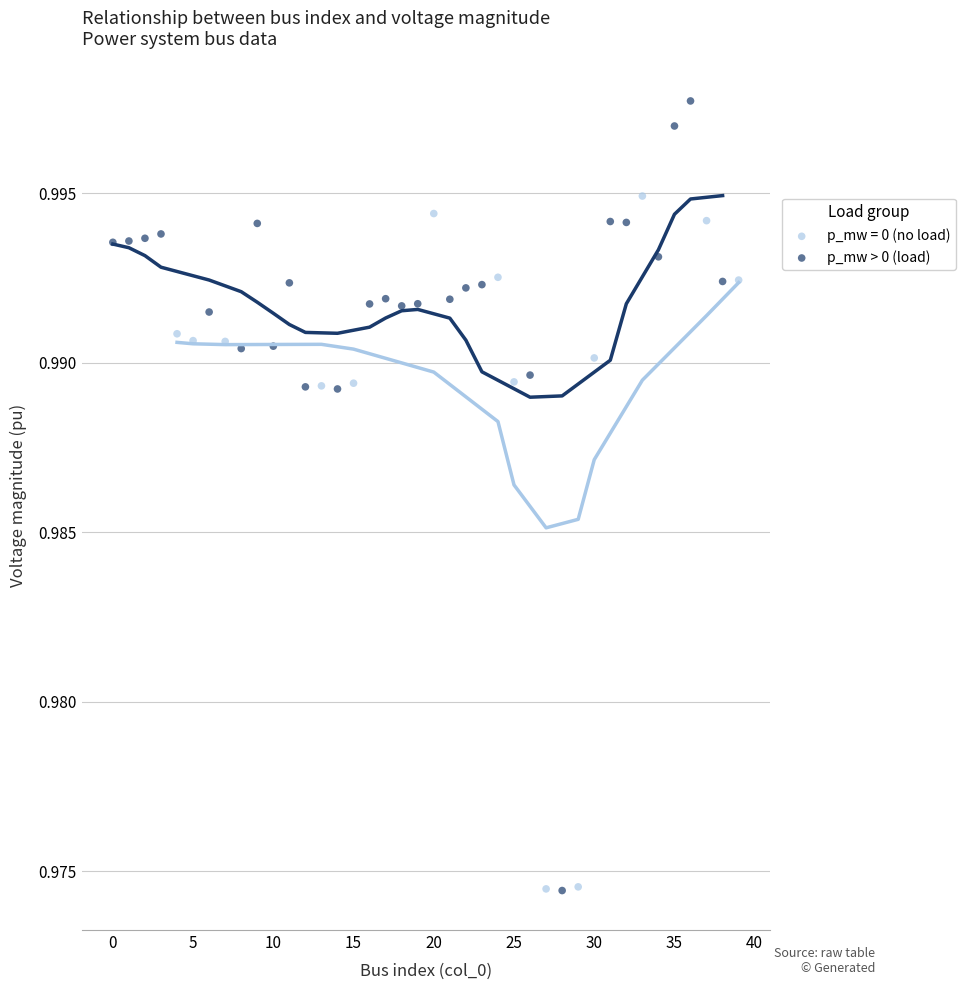

Which series reaches the maximum Y coordinate?

p_mw > 0 (load)